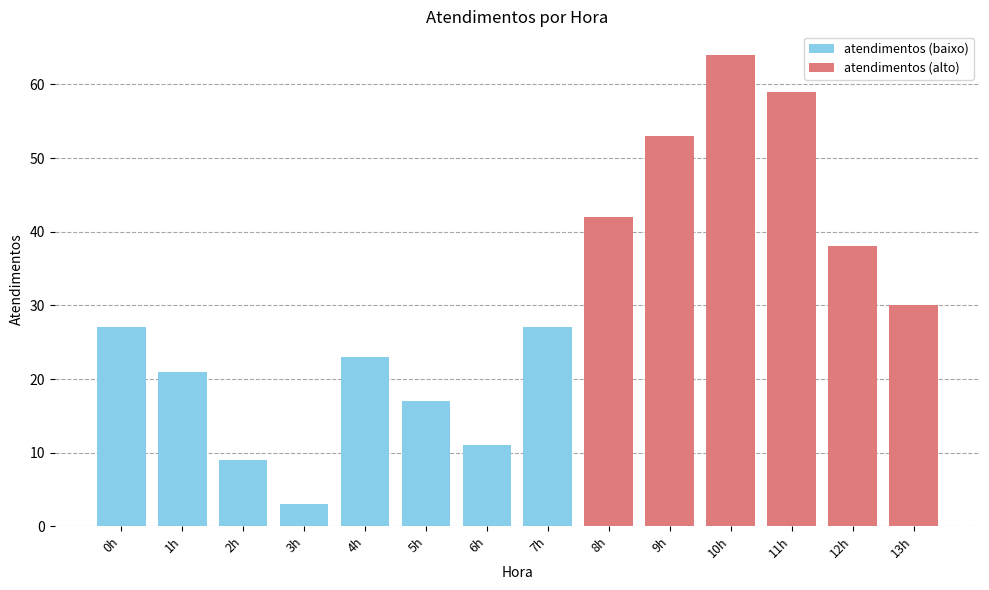

List the labels in order of atendimentos (alto) value, largest first.

10h, 11h, 9h, 8h, 12h, 13h, 0h, 1h, 2h, 3h, 4h, 5h, 6h, 7h